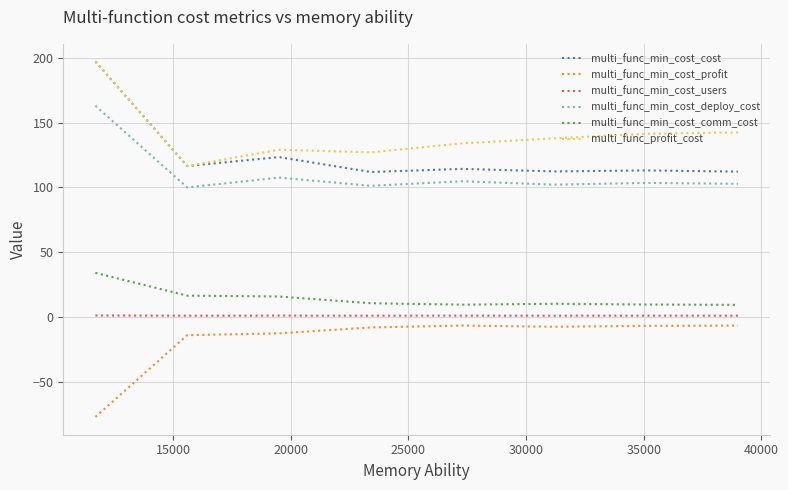

What is the minimum value shown in the chart?

-77.1